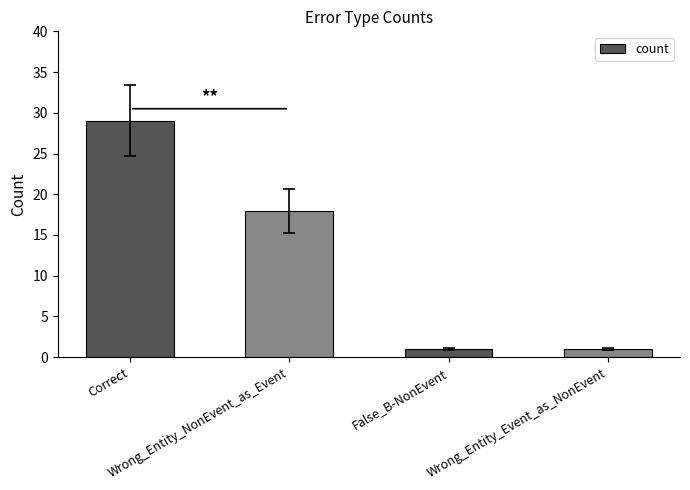

The value at Wrong_Entity_Event_as_NonEvent is 1. True or false?

True